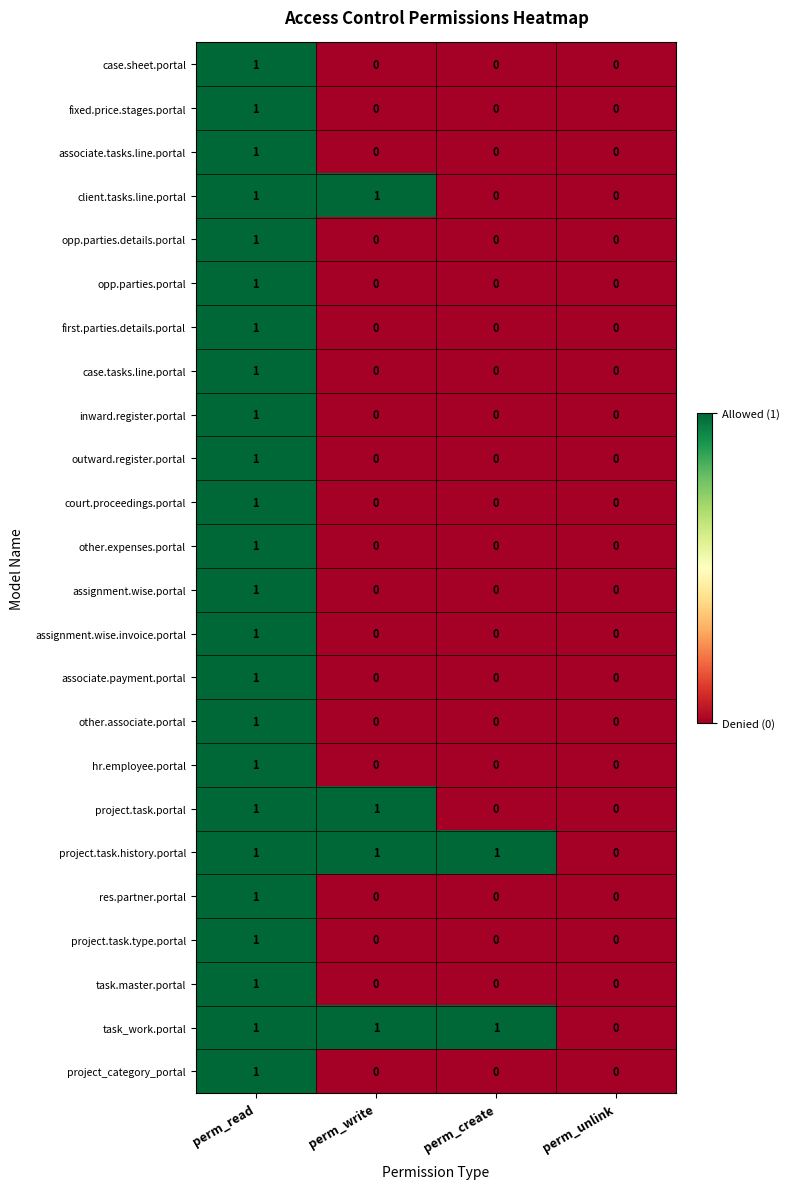

At which label does other.associate.portal reach its peak?

perm_read